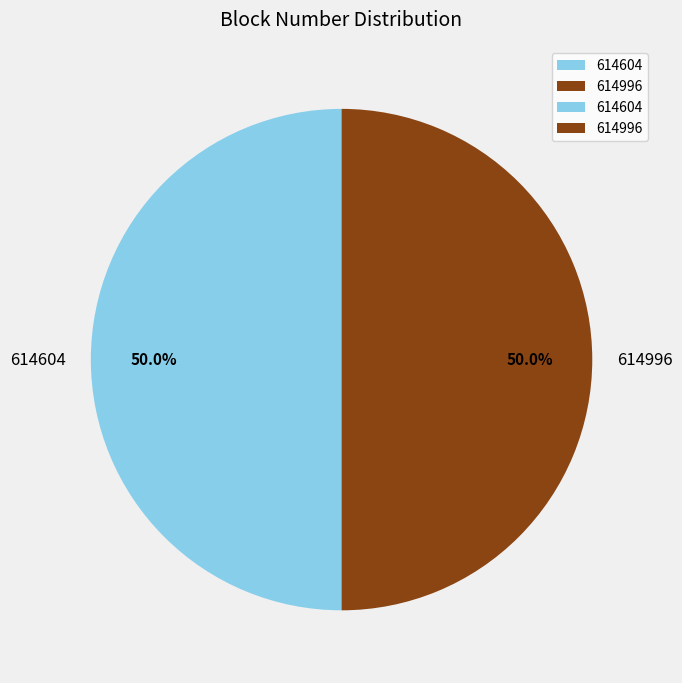

What is the total percentage of 614604 and 614996?

100.0%